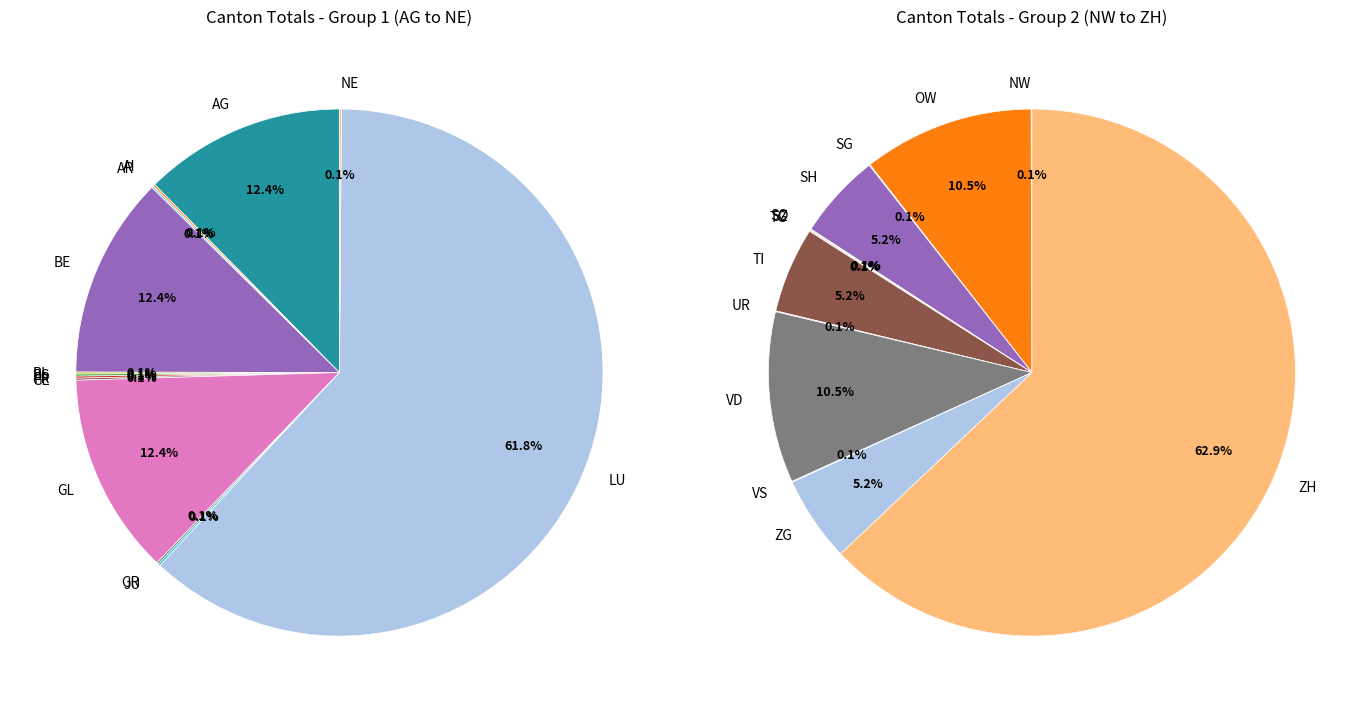

What is the largest slice in the pie chart?

ZH